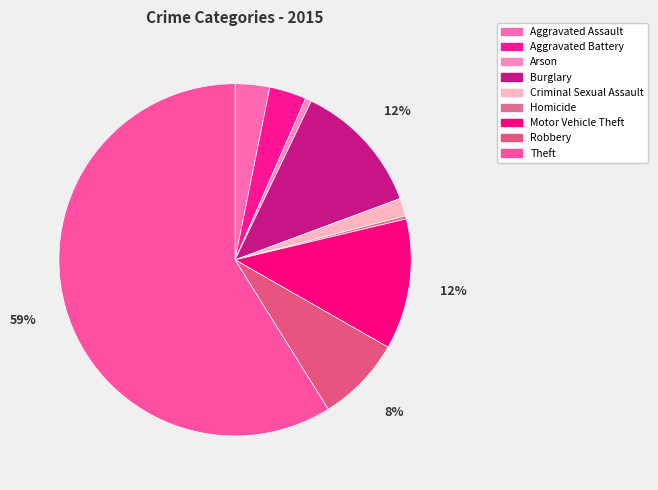

To the nearest percent, what is the difference between the largest and smallest slice percentages?

59%